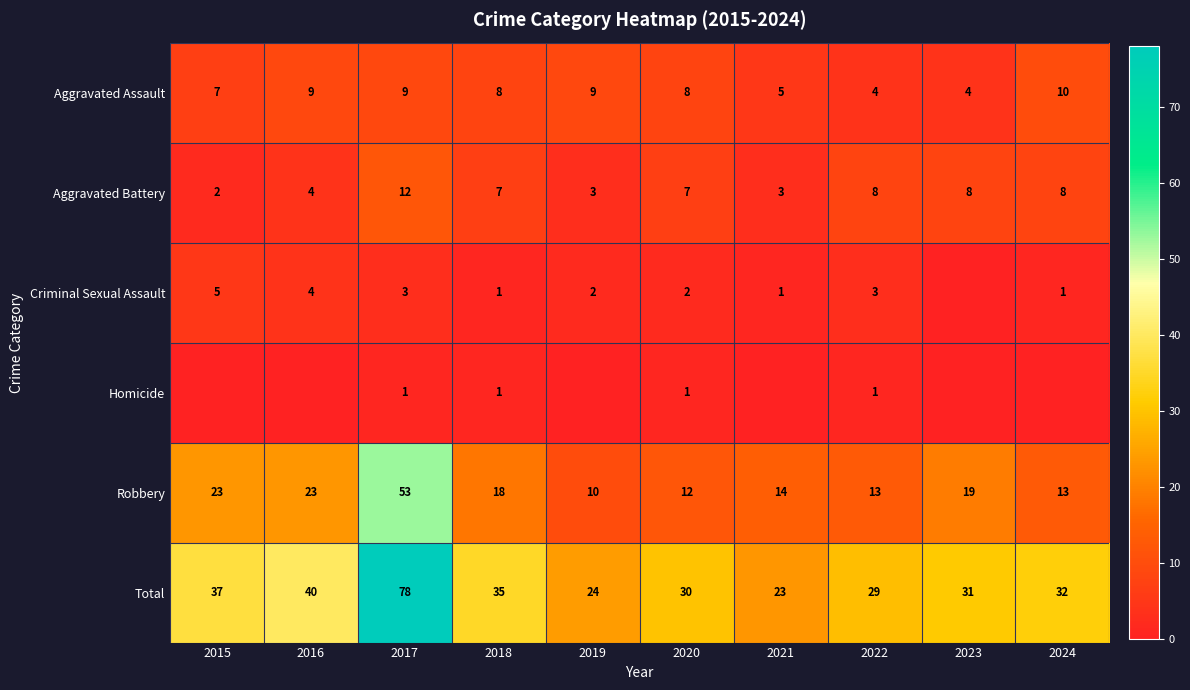

Where does the Total series first go above 32?

2015